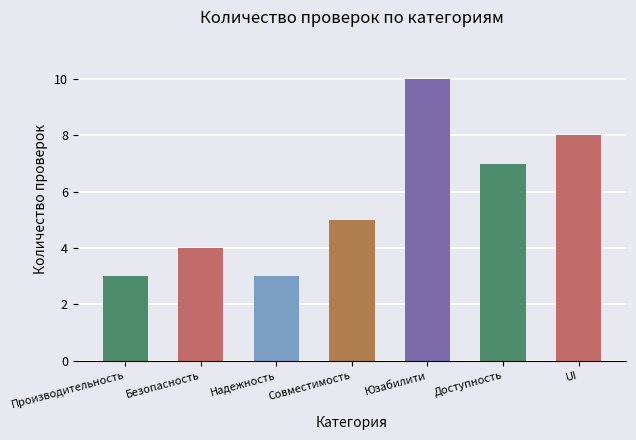

Is it true that the value at UI is 3?

False